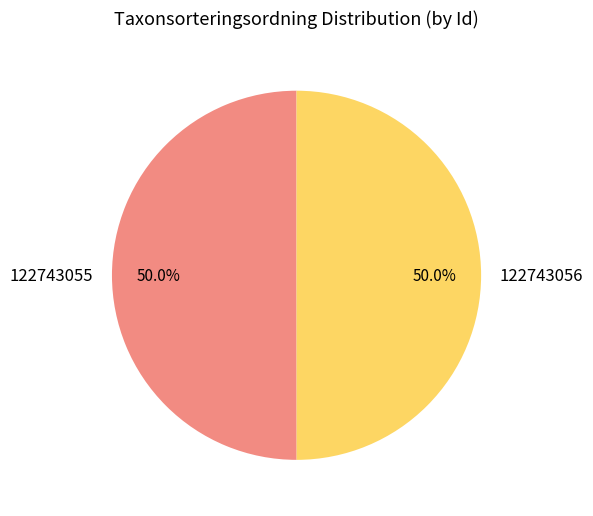

What percentage is NOT represented by 122743056?

50.0%